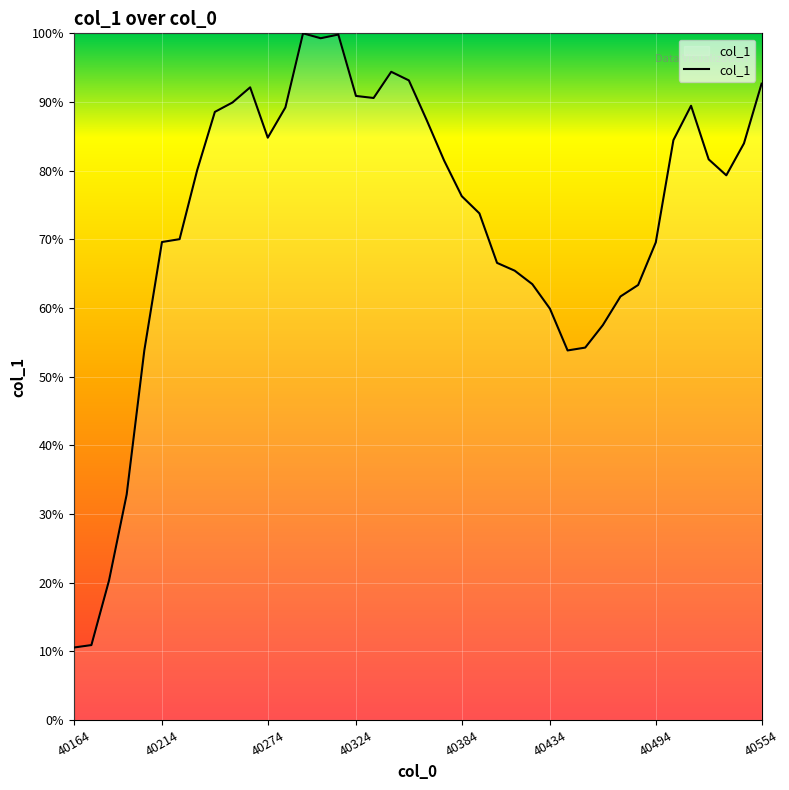

What is the difference between the maximum and minimum values?

89.5